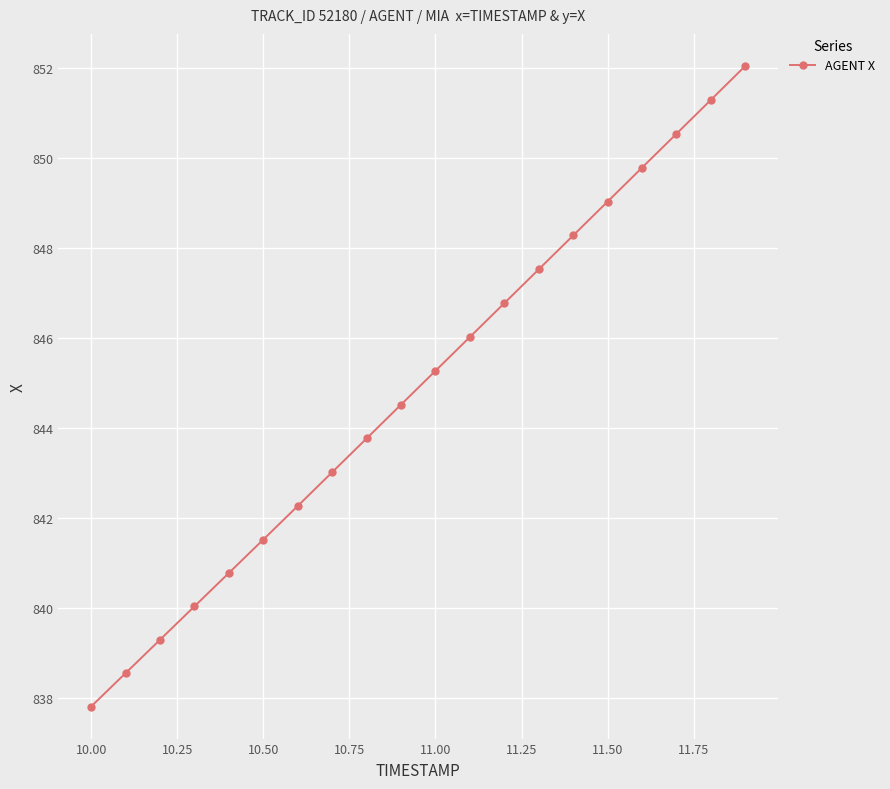

True or false: the data has more than 2 interior local peaks.

False